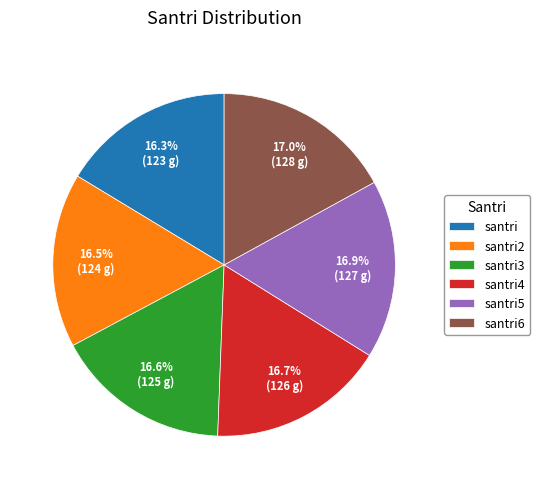

Between santri and santri6, which is larger?

santri6